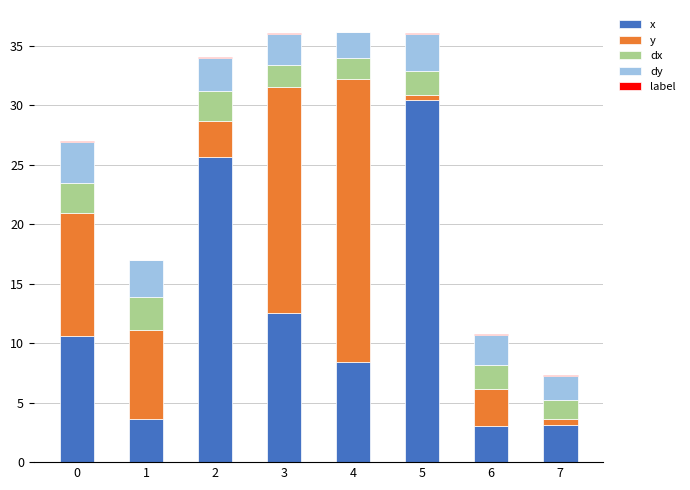

The x series shows 8.4 at 4. True or false?

True